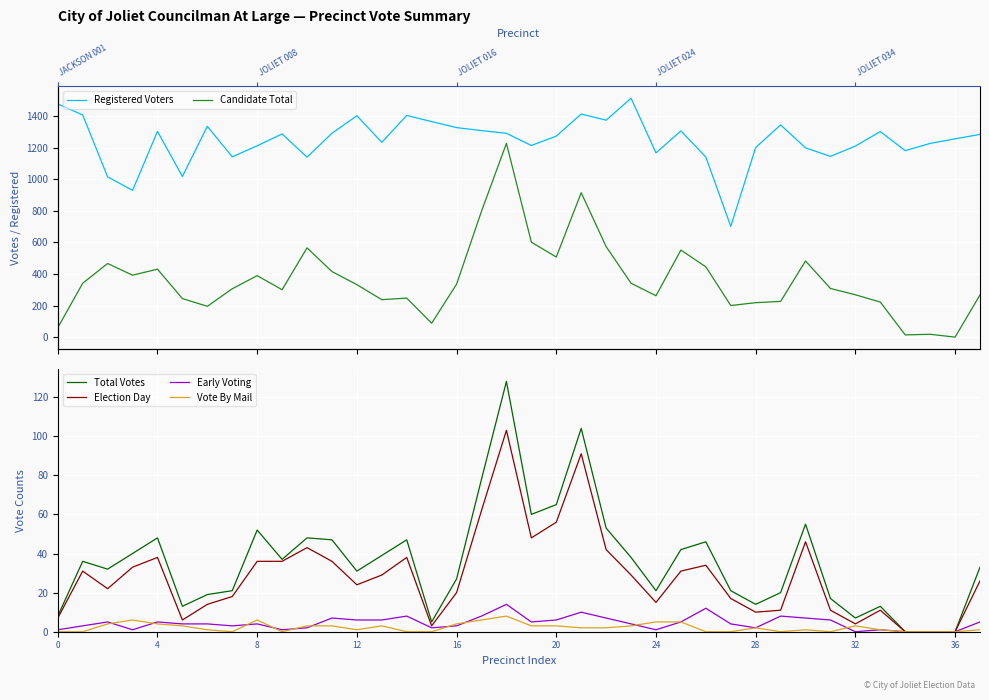

At which category is the sum across all series the highest?

18